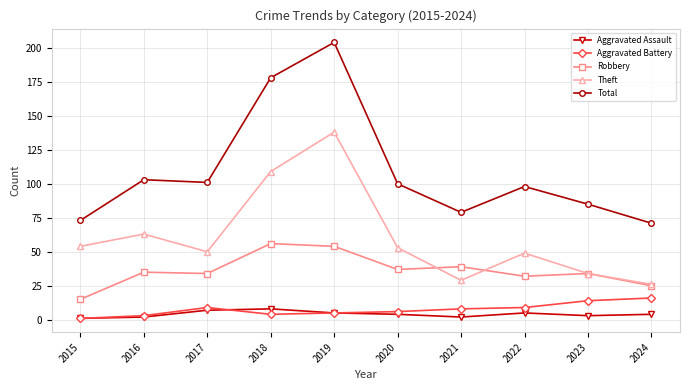

Reading left to right, what are all the values shown in this chart?

Aggravated Assault: 2015=1	2016=2	2017=7	2018=8	2019=5	2020=4	2021=2	2022=5	2023=3	2024=4
Aggravated Battery: 2015=1	2016=3	2017=9	2018=4	2019=5	2020=6	2021=8	2022=9	2023=14	2024=16
Robbery: 2015=15	2016=35	2017=34	2018=56	2019=54	2020=37	2021=39	2022=32	2023=34	2024=25
Theft: 2015=54	2016=63	2017=50	2018=109	2019=138	2020=53	2021=29	2022=49	2023=34	2024=26
Total: 2015=73	2016=103	2017=101	2018=178	2019=204	2020=100	2021=79	2022=98	2023=85	2024=71